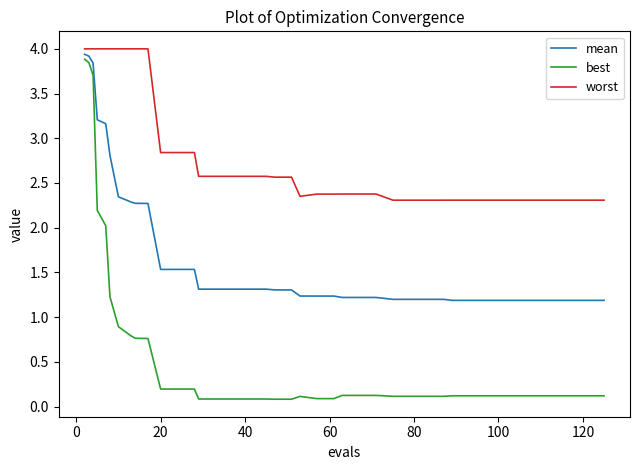

Rank the series by their average value, from lowest to highest.

best, mean, worst